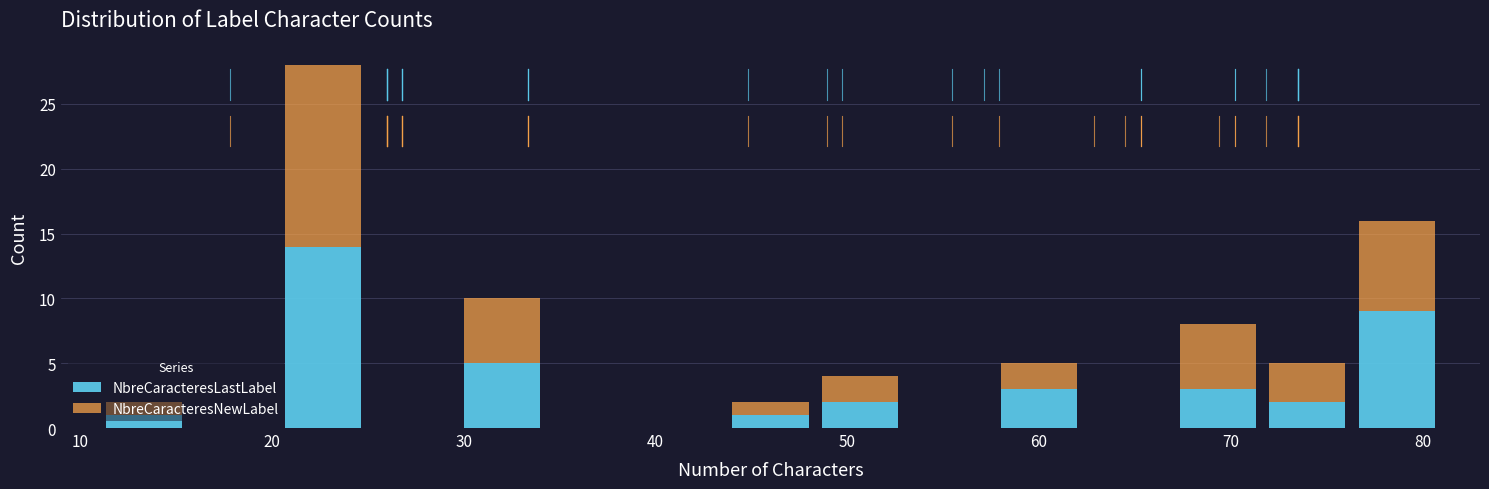

Reading left to right, list every stacked bar in this chart as the range it spans on the x-axis followed by its total height. Neither the bar edges nor the heights are printed on the chart, so give them approximately, as read against the axes.

11 to 16: 2
16 to 20: 0
20 to 25: 28
25 to 30: 0
30 to 34: 10
34 to 39: 0
39 to 44: 0
44 to 48: 2
48 to 53: 4
53 to 58: 0
58 to 62: 5
62 to 67: 0
67 to 72: 8
72 to 76: 5
76 to 81: 16